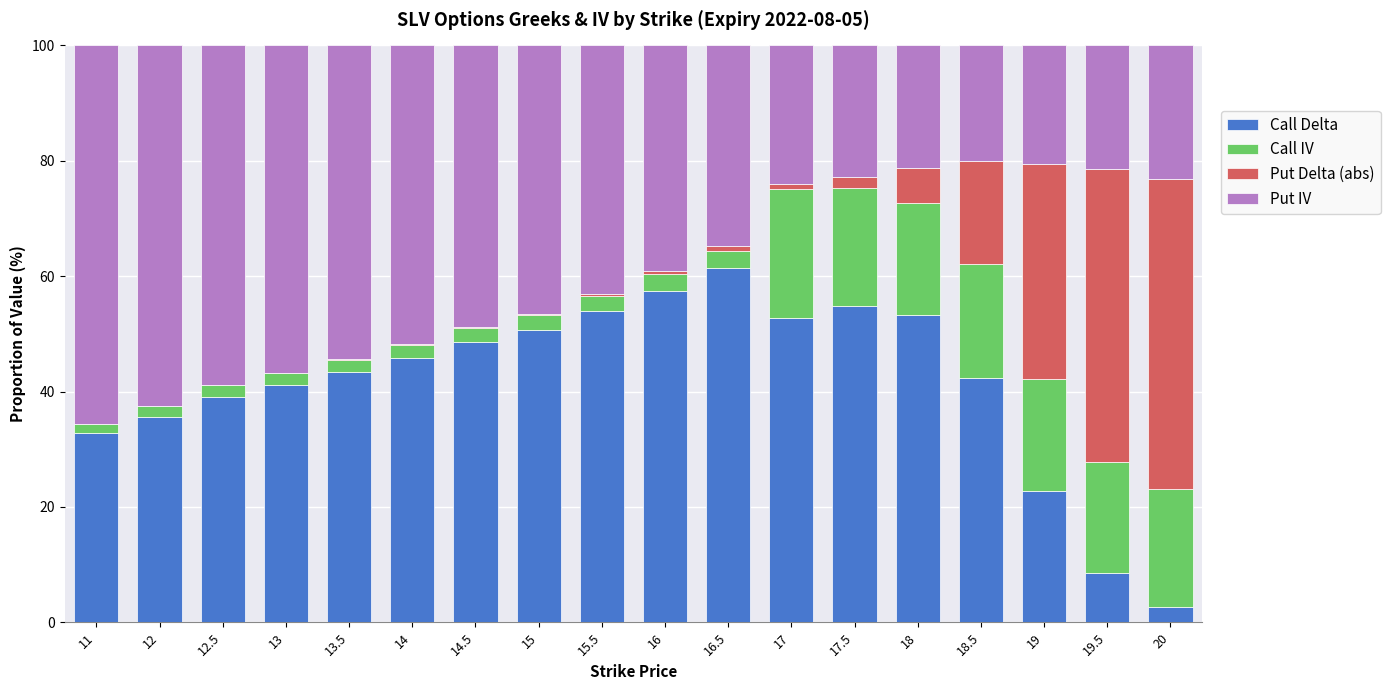

What is the total value across all series at 13?

100.0